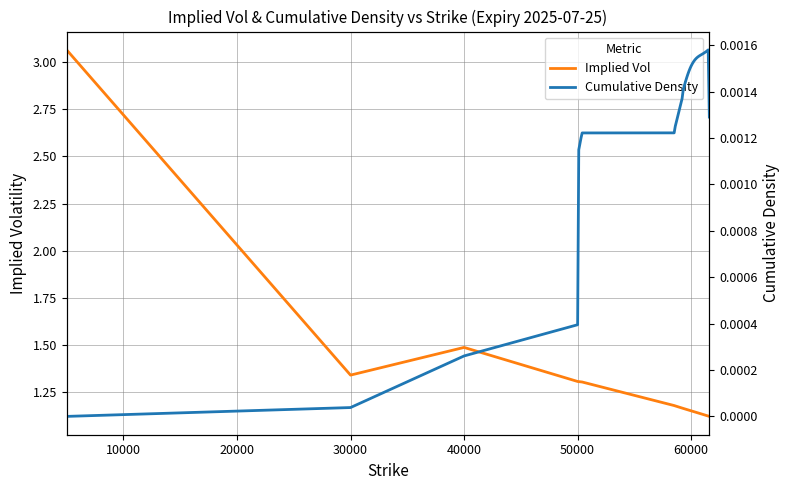

How many lines are shown in the chart?

2